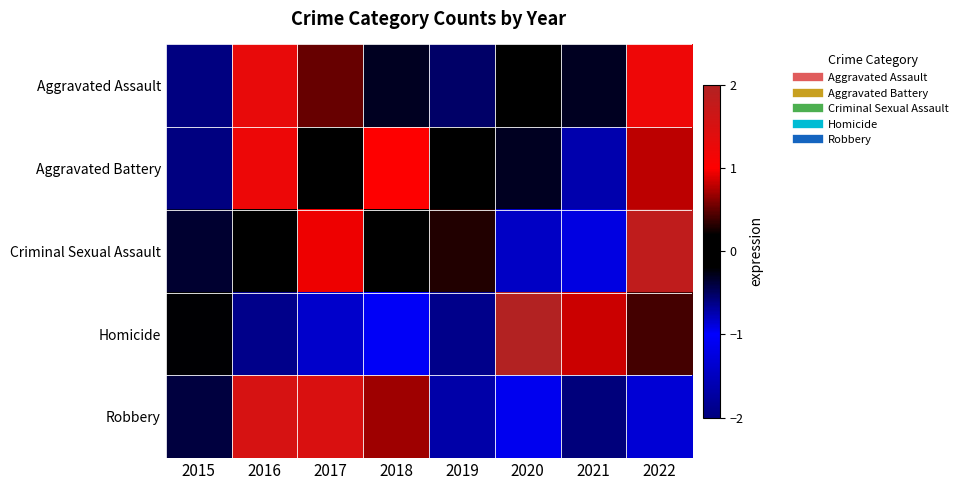

What is the difference between the highest and lowest values at 2022?

2.7